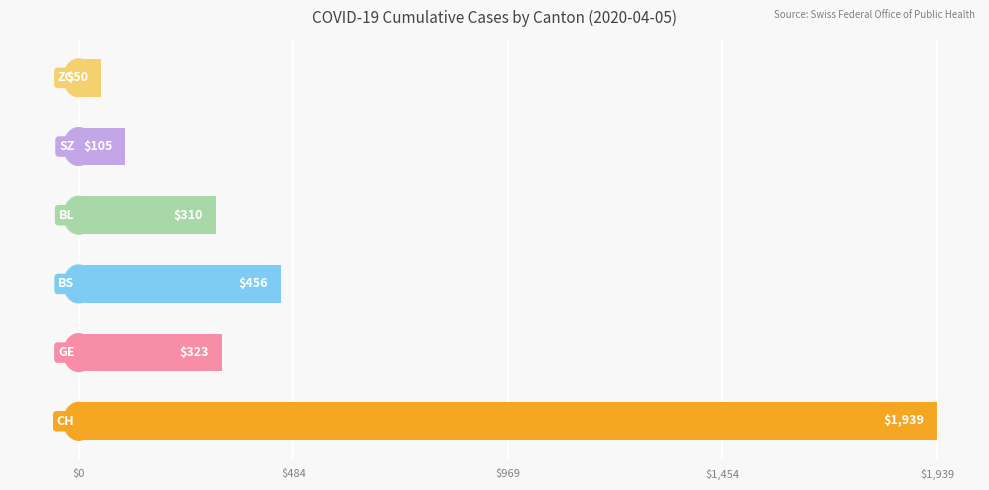

What is the difference between the maximum and second lowest values?

1834